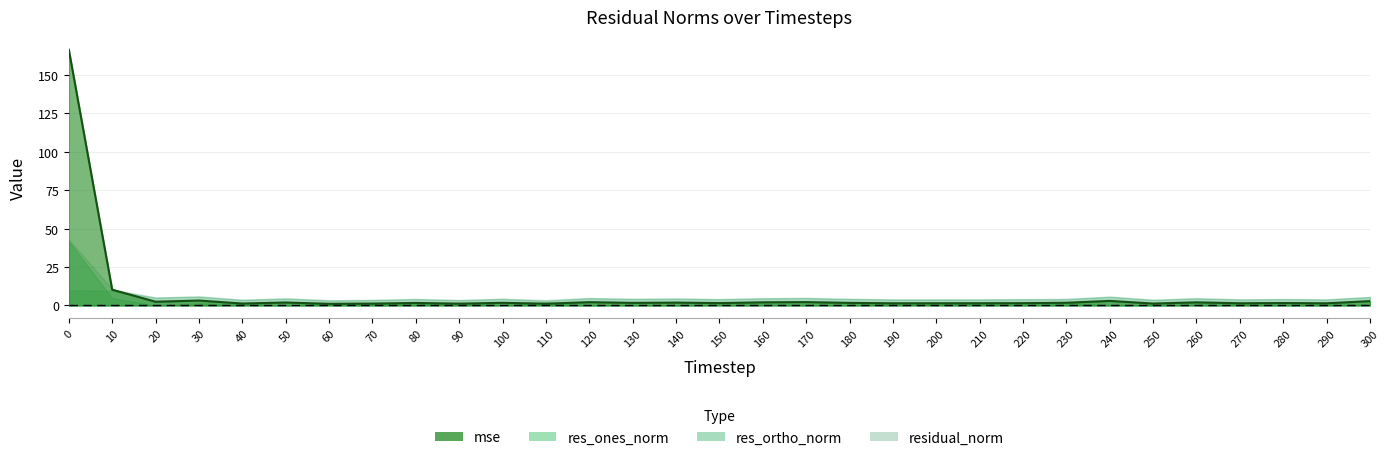

How many data points in residual_norm are less than 4?

11